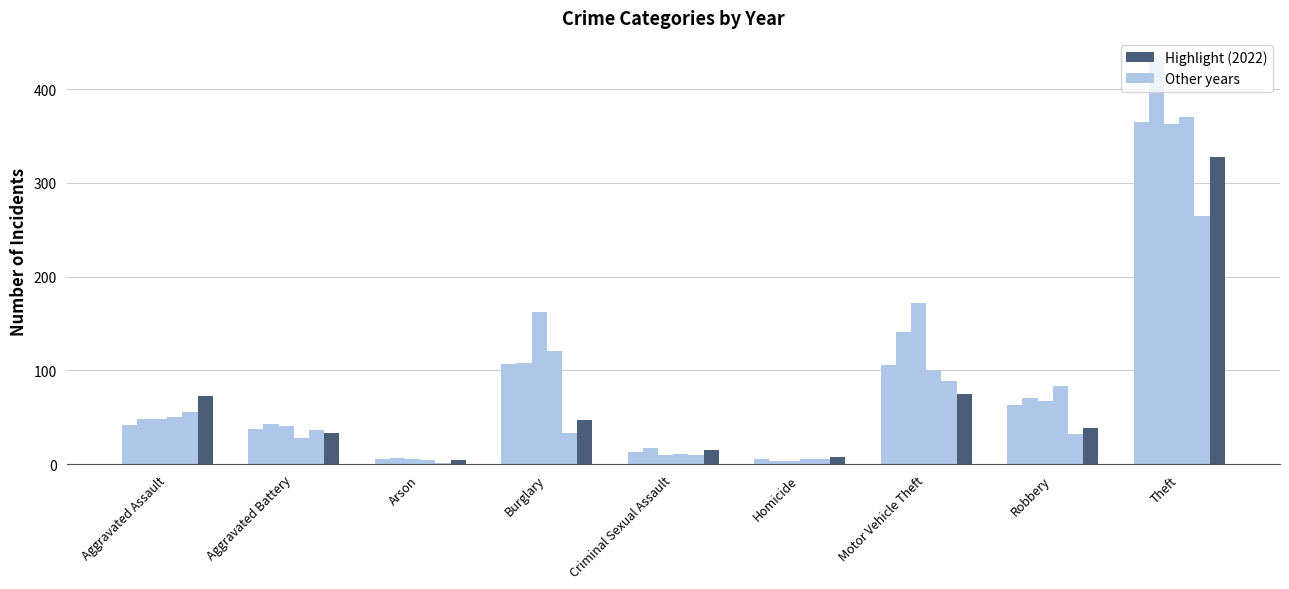

Does the chart contain stacked bars?

No